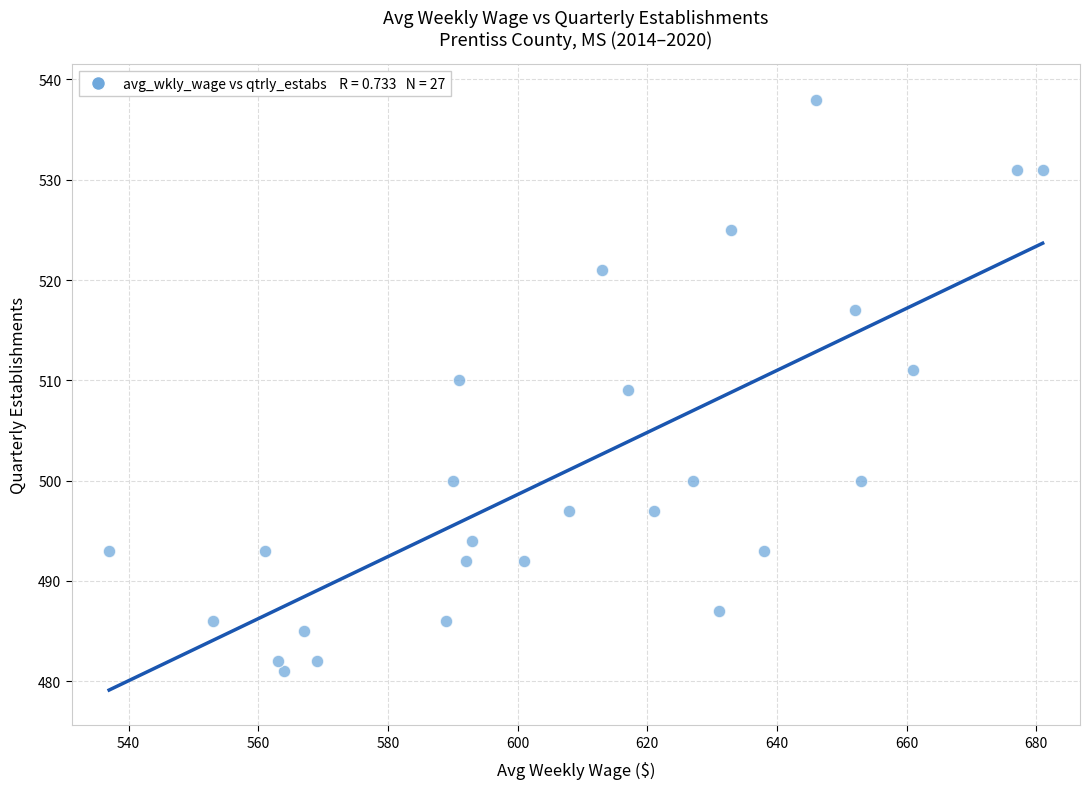

What is the range of Y values (max minus min)?

57